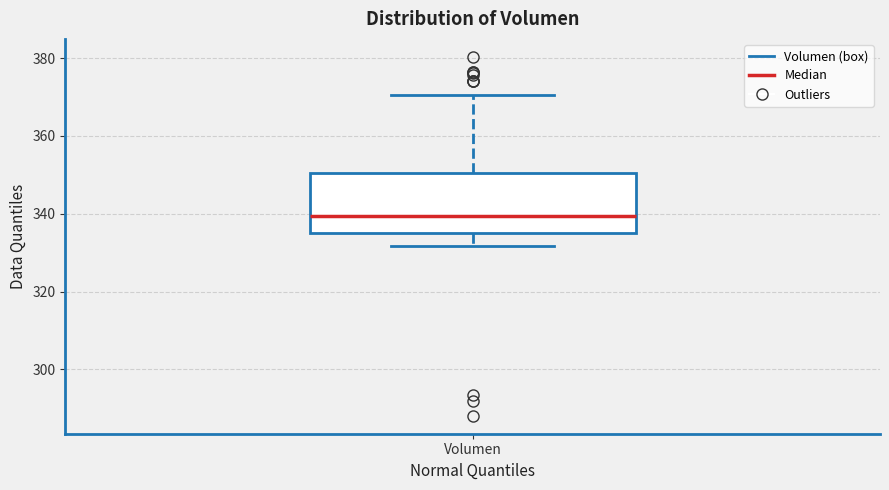

Where does the lower whisker of the box for Volumen end on the y-axis? The values are not printed on the chart, so give them approximately, as read against the axis.

332